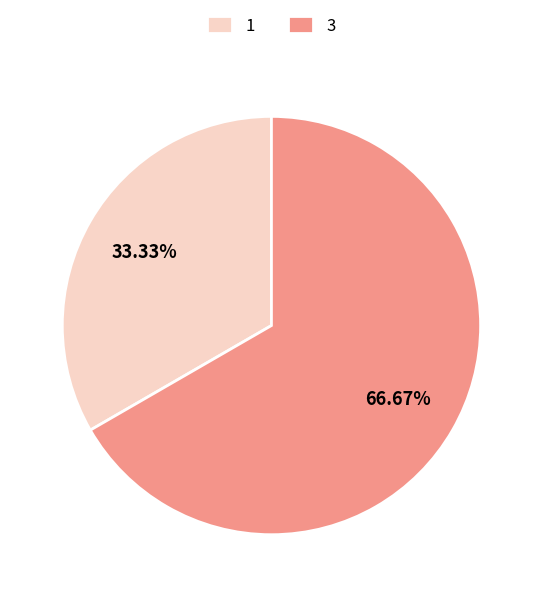

True or false: 3 accounts for 76% of the total.

False